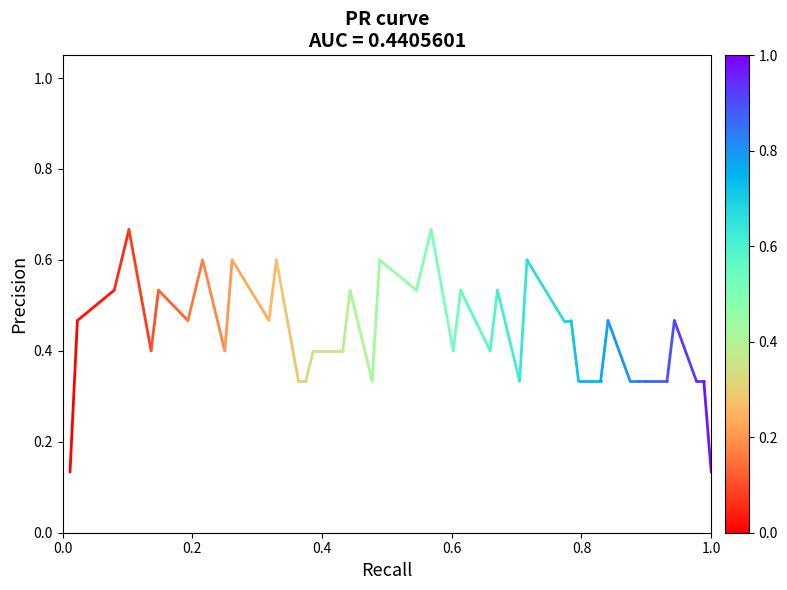

Is this an area chart (filled region under the line)?

No